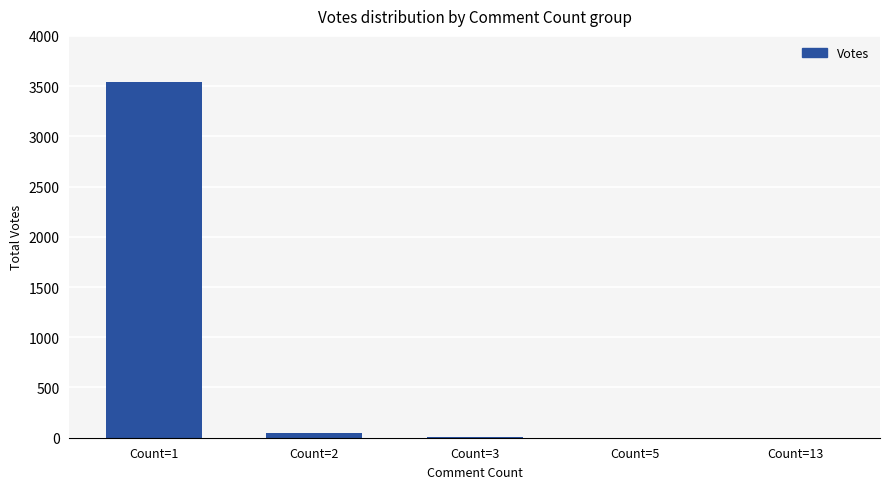

What is the change in value from Count=5 to Count=13?

-1